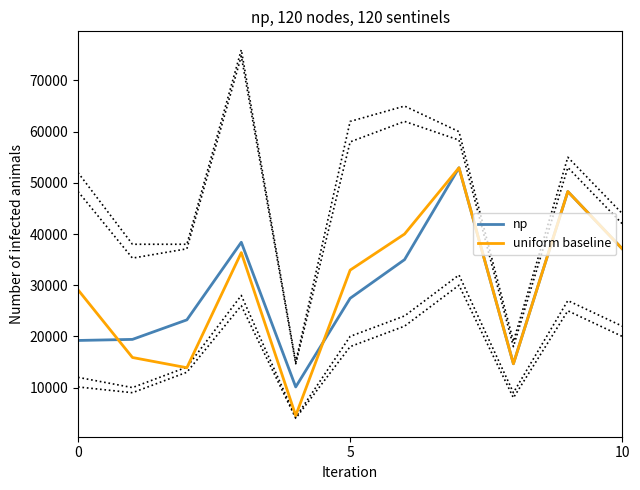

Where is np nearest to the value 31534?

6